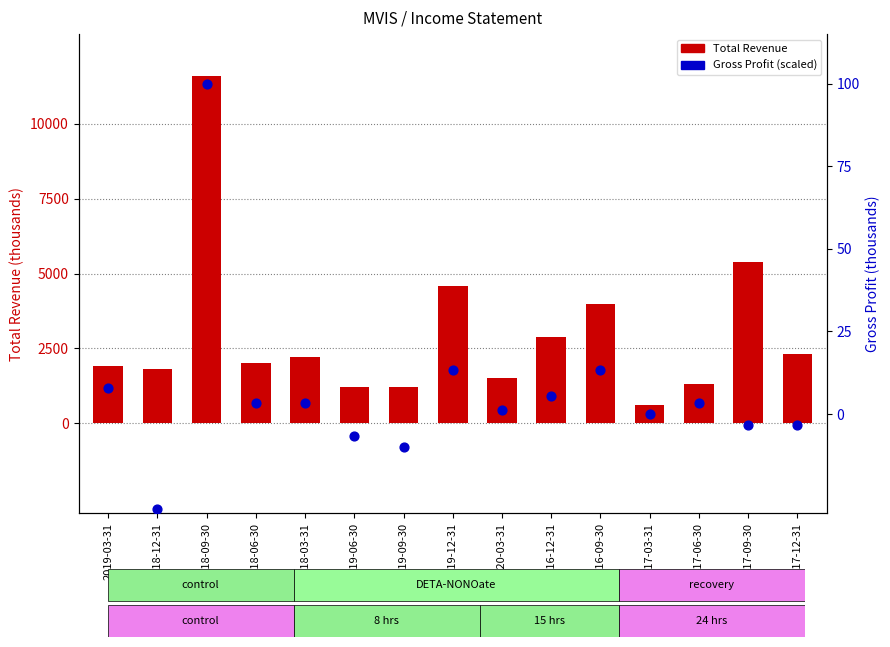

What are all the series names shown in the legend?

Total Revenue, Gross Profit (scaled)